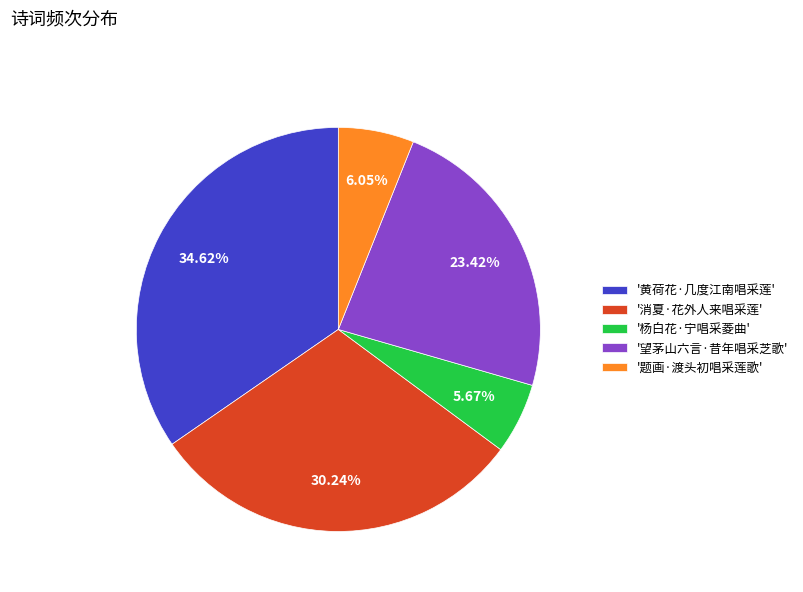

Is there any slice that represents more than half of the pie?

No